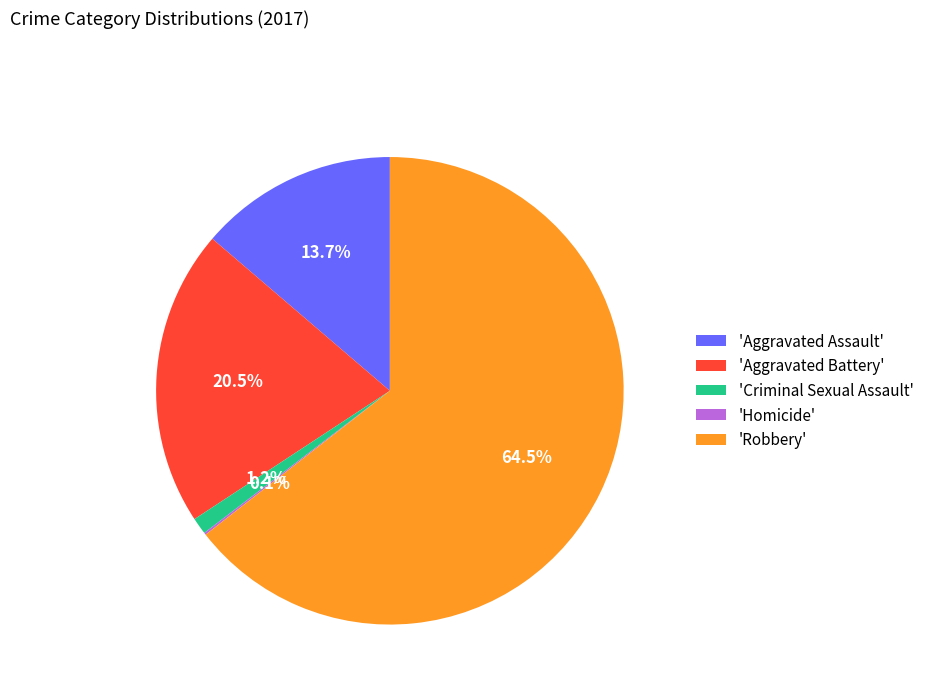

Which has a higher value, 'Criminal Sexual Assault' or 'Robbery'?

'Robbery'